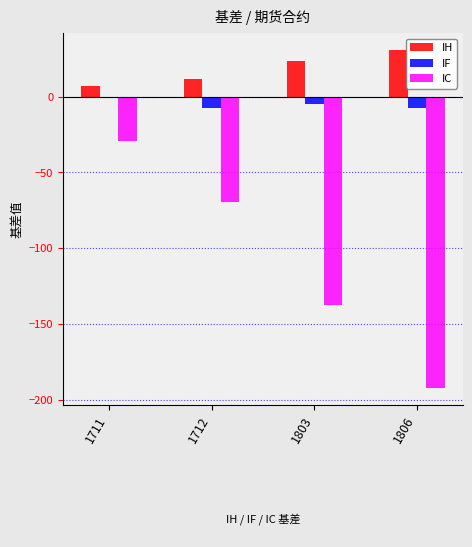

Are the bars grouped side by side (vs. stacked)?

Yes